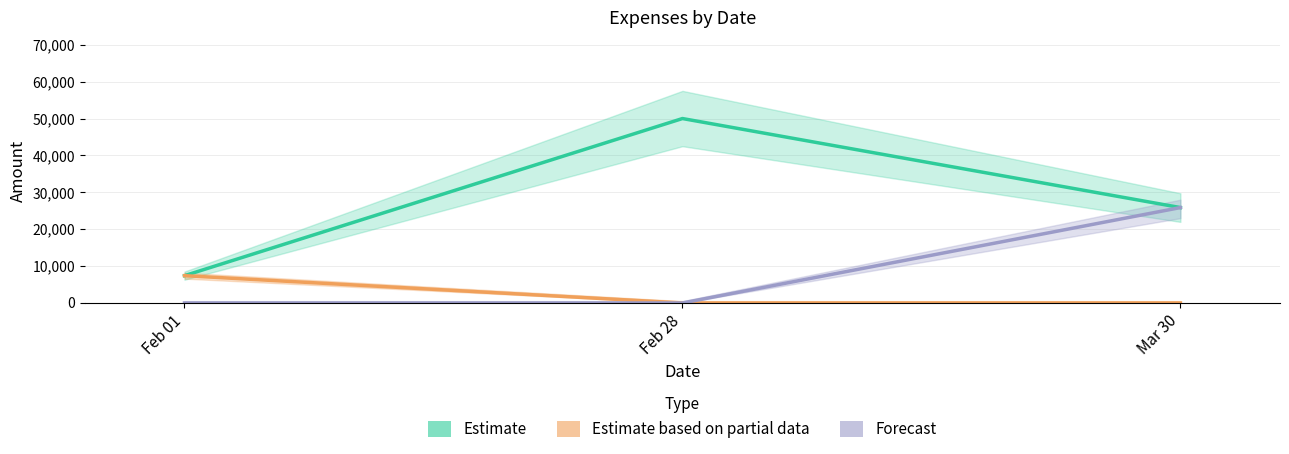

At how many categories does at least one series exceed 17181?

2